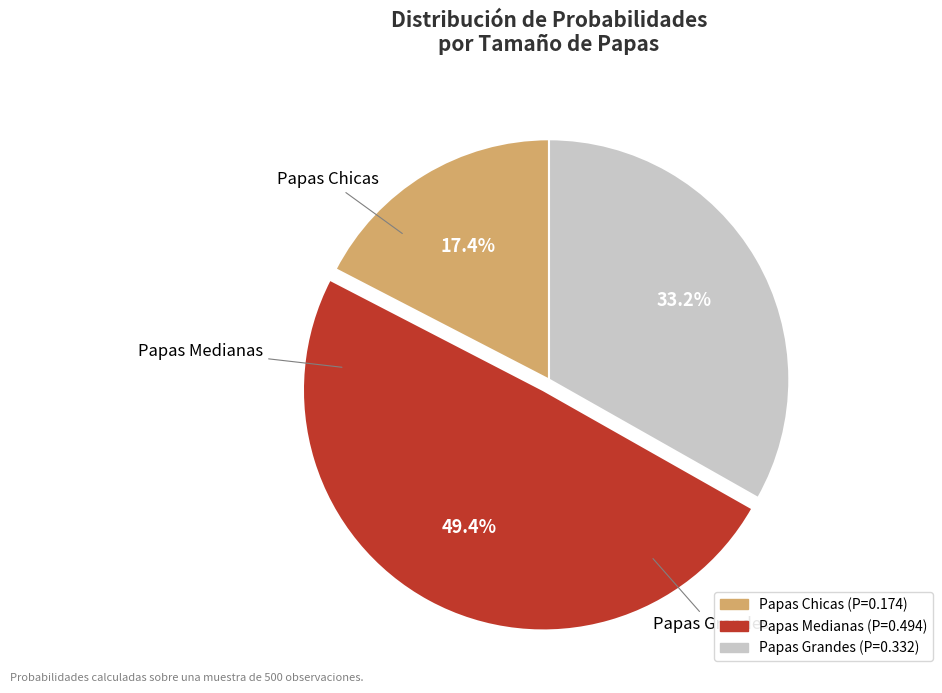

Which has a higher value, Papas Chicas or Papas Grandes?

Papas Grandes